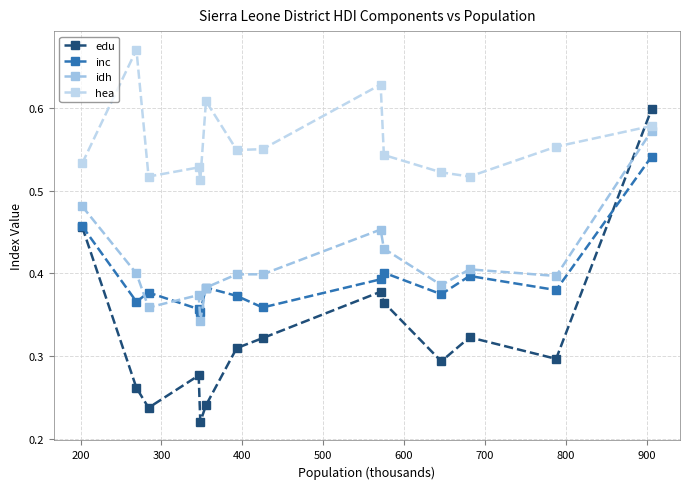

What is the value of the edu point at the 5th from the left?

0.2